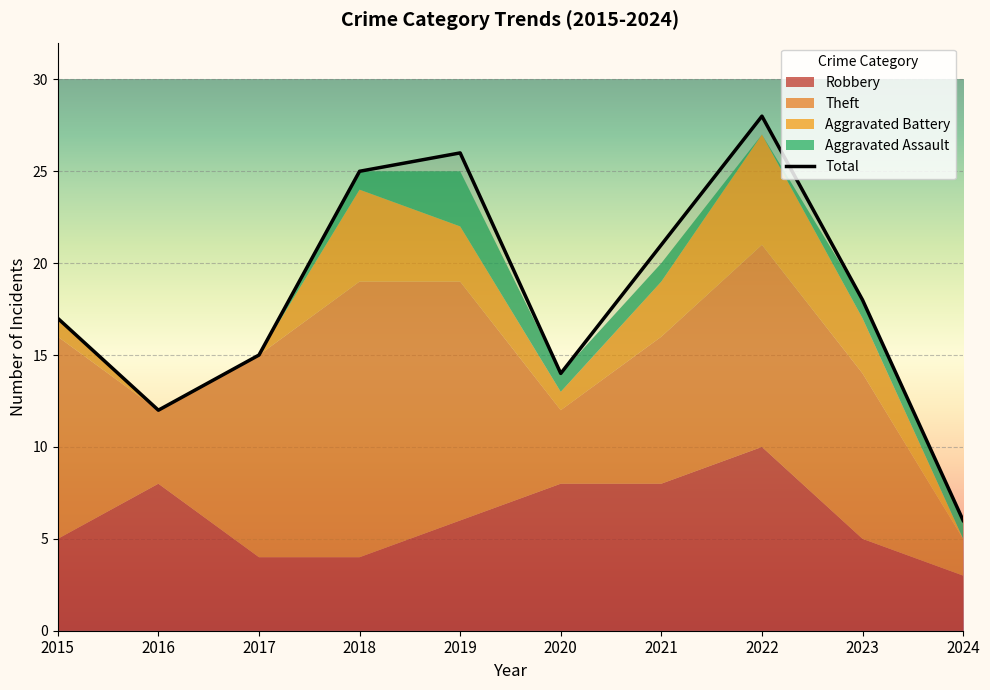

What is the lowest value of the Robbery series?

3